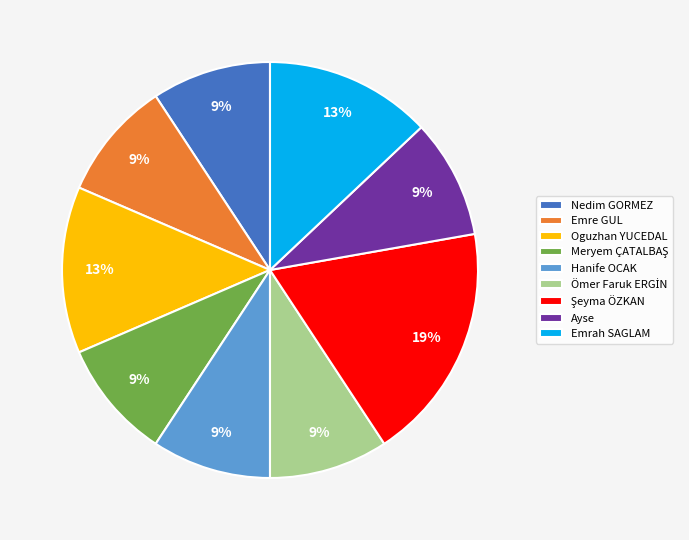

Is the sum of Hanife OCAK and Emrah SAGLAM greater than half?

No